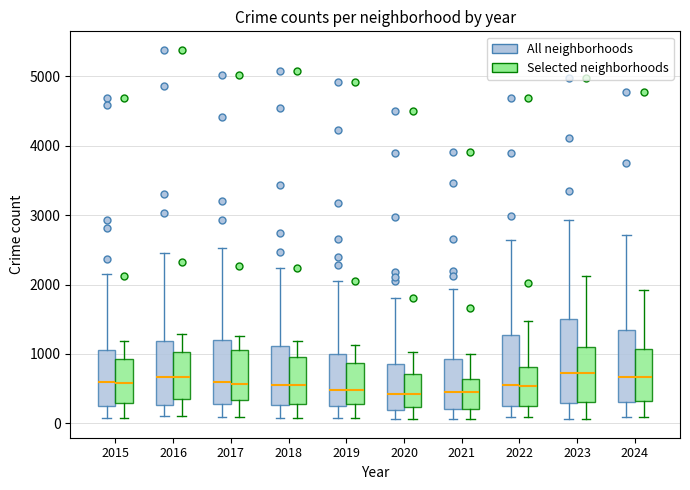

Reading left to right, transcribe this box plot: for each box, give where its median line is, the range the box spans, and where its two whiskers end, as read against the y-axis. The values are not printed on the chart, so give them approximately, as read against the axis.

2015 (All neighborhoods): median 600, box 300 to 1100, whiskers 100 to 2100
2015 (Selected neighborhoods): median 600, box 300 to 900, whiskers 100 to 1200
2016 (All neighborhoods): median 700, box 300 to 1200, whiskers 100 to 2400
2016 (Selected neighborhoods): median 700, box 400 to 1000, whiskers 100 to 1300
2017 (All neighborhoods): median 600, box 300 to 1200, whiskers 100 to 2500
2017 (Selected neighborhoods): median 600, box 300 to 1100, whiskers 100 to 1300
2018 (All neighborhoods): median 500, box 300 to 1100, whiskers 100 to 2200
2018 (Selected neighborhoods): median 500, box 300 to 1000, whiskers 100 to 1200
2019 (All neighborhoods): median 500, box 300 to 1000, whiskers 100 to 2100
2019 (Selected neighborhoods): median 500, box 300 to 900, whiskers 100 to 1100
2020 (All neighborhoods): median 400, box 200 to 900, whiskers 100 to 1800
2020 (Selected neighborhoods): median 400, box 200 to 700, whiskers 100 to 1000
2021 (All neighborhoods): median 400, box 200 to 900, whiskers 100 to 1900
2021 (Selected neighborhoods): median 400, box 200 to 600, whiskers 100 to 1000
2022 (All neighborhoods): median 600, box 300 to 1300, whiskers 100 to 2600
2022 (Selected neighborhoods): median 500, box 300 to 800, whiskers 100 to 1500
2023 (All neighborhoods): median 700, box 300 to 1500, whiskers 100 to 2900
2023 (Selected neighborhoods): median 700, box 300 to 1100, whiskers 100 to 2100
2024 (All neighborhoods): median 700, box 300 to 1300, whiskers 100 to 2700
2024 (Selected neighborhoods): median 700, box 300 to 1100, whiskers 100 to 1900